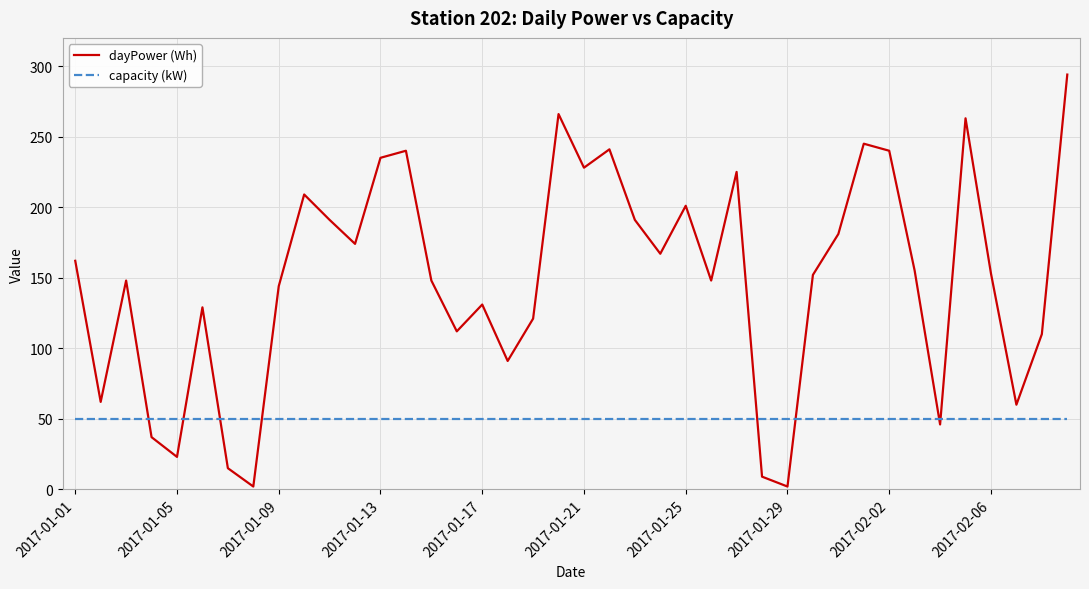

What is the maximum value for dayPower (Wh)?

294